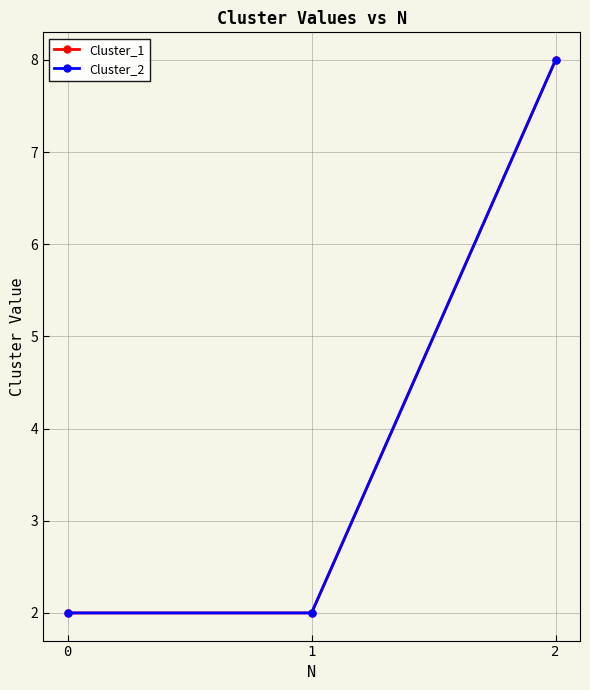

Which series changed the most between 0 and 1?

Cluster_1